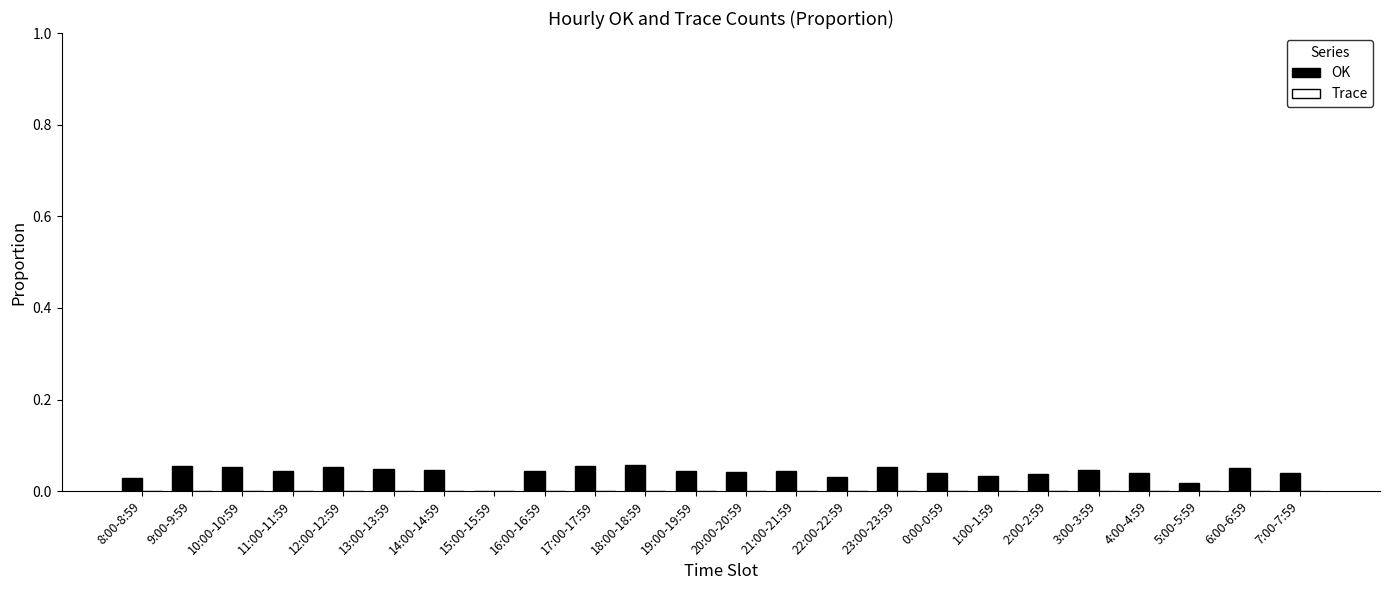

What is the sum of all values?

1.0